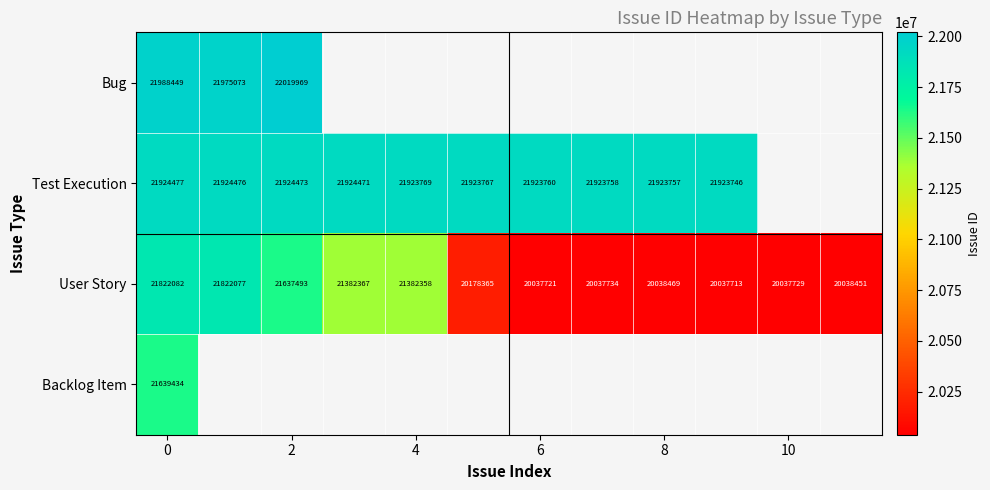

True or false: Bug has a value of 21988449 at 0.

True